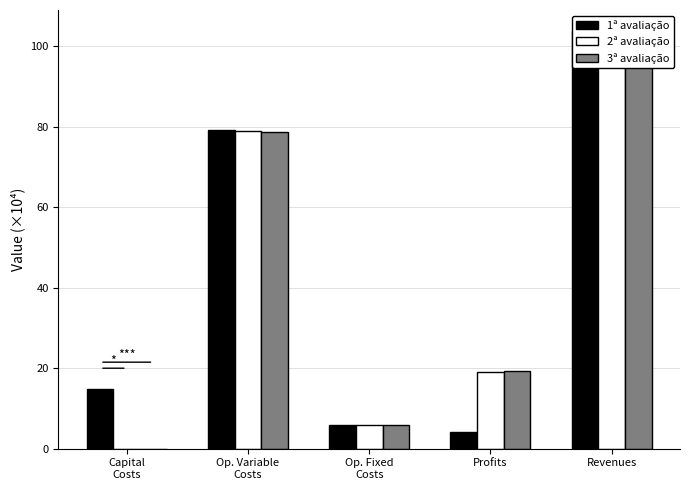

The 1ª avaliação series shows 4.0 at Profits. True or false?

True